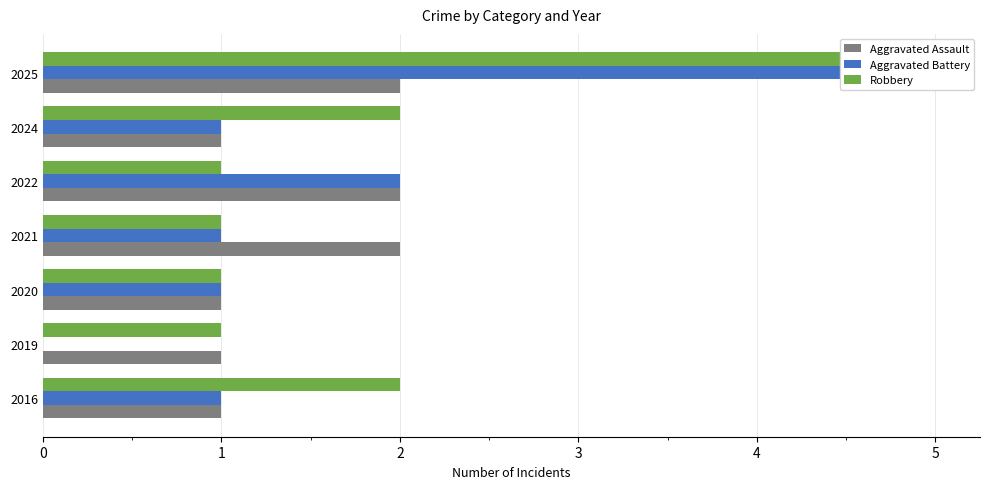

What is the difference between the maximum and minimum values in the Aggravated Battery series?

5